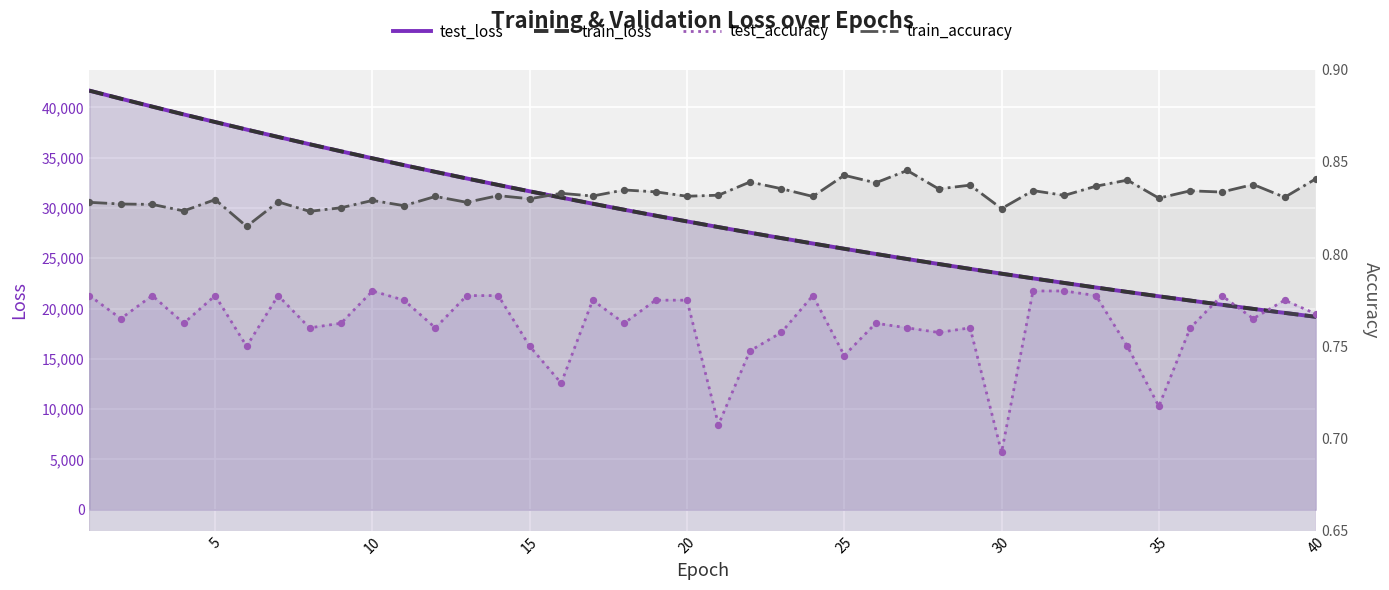

Which series contains the lowest Y value?

test_accuracy